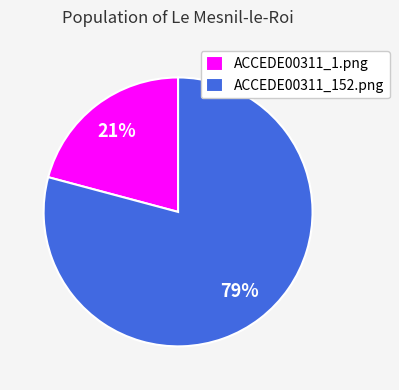

Is the sum of ACCEDE00311_152.png and ACCEDE00311_1.png greater than half?

Yes